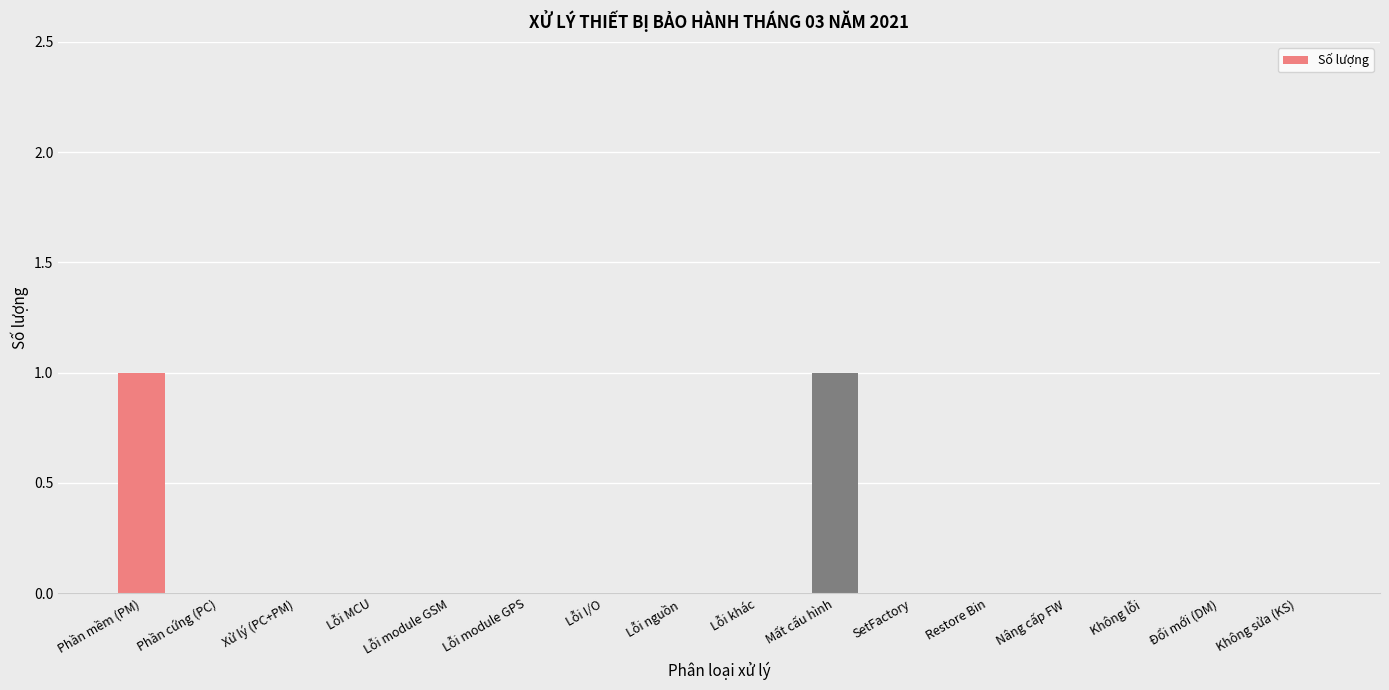

Count the number of data series in this chart.

1